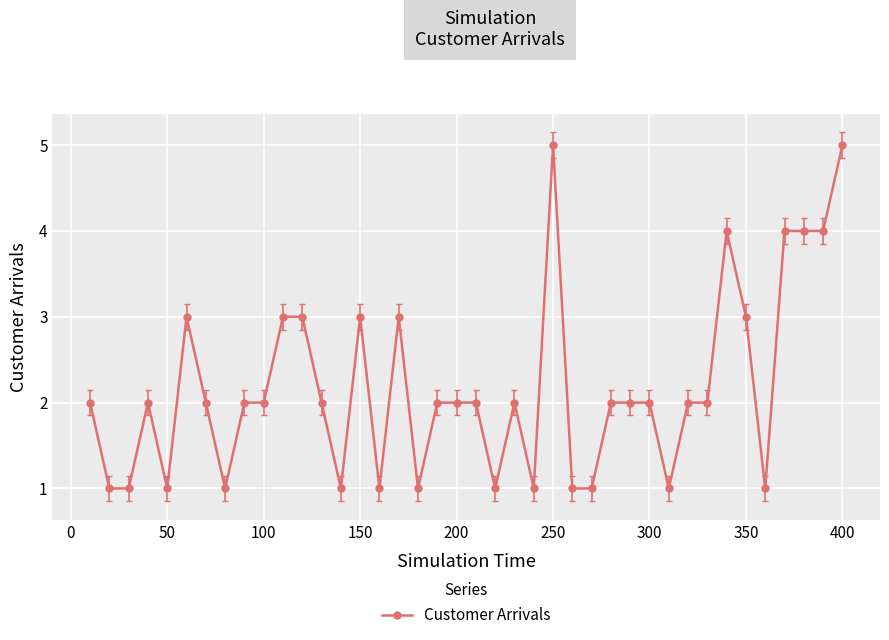

True or false: the data has more than 1 interior local peaks.

True